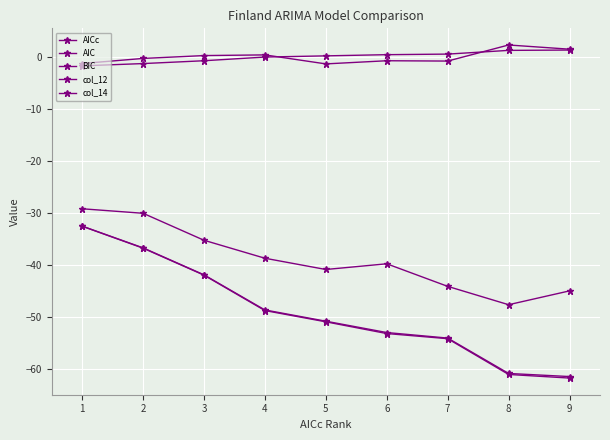

Does the chart display data point markers on the line(s)?

Yes